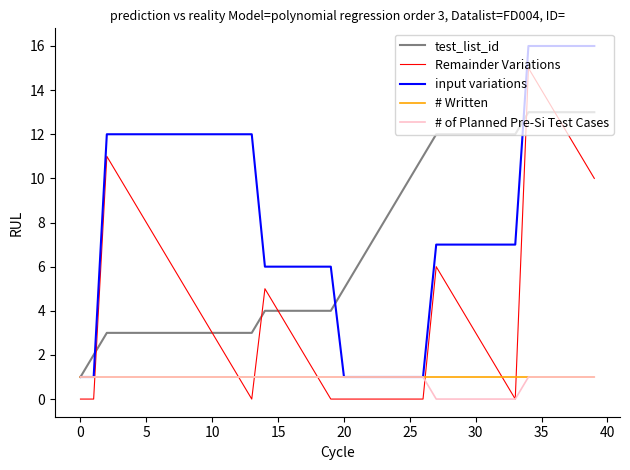

True or false: Remainder Variations and input variations intersect in this chart.

False